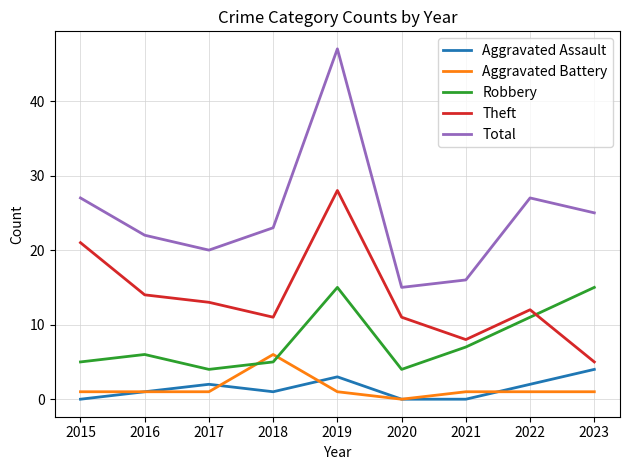

At which category is the sum across all series the highest?

2019